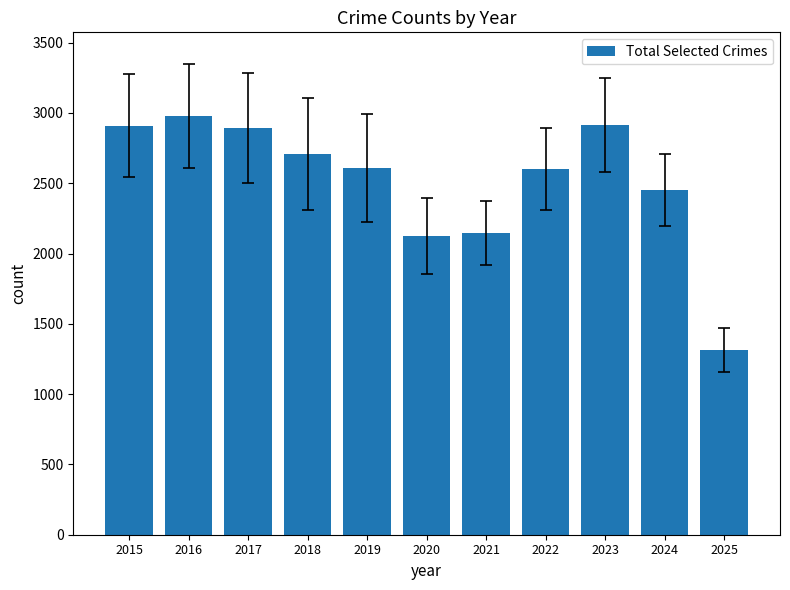

What is the smallest value displayed?

1311